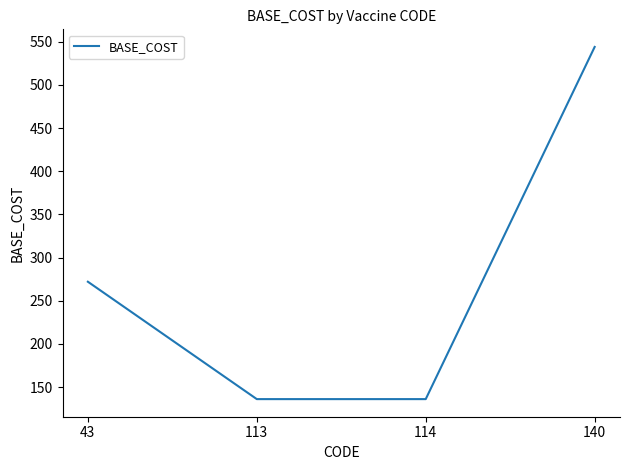

Where is the data nearest to the value 340?

43